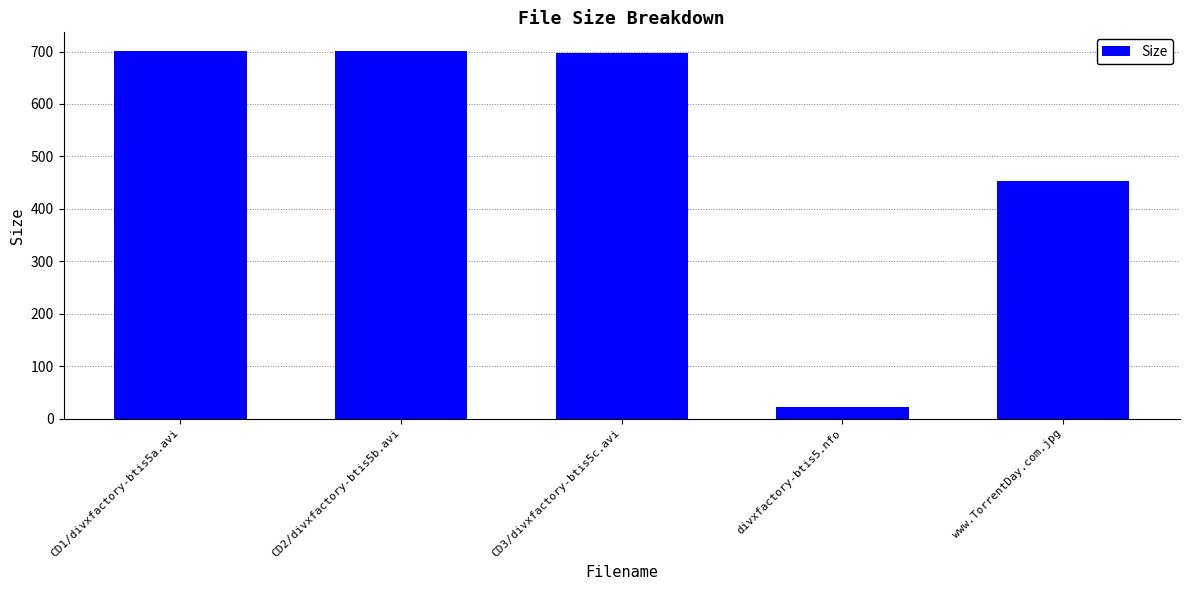

What is the average value?

514.9